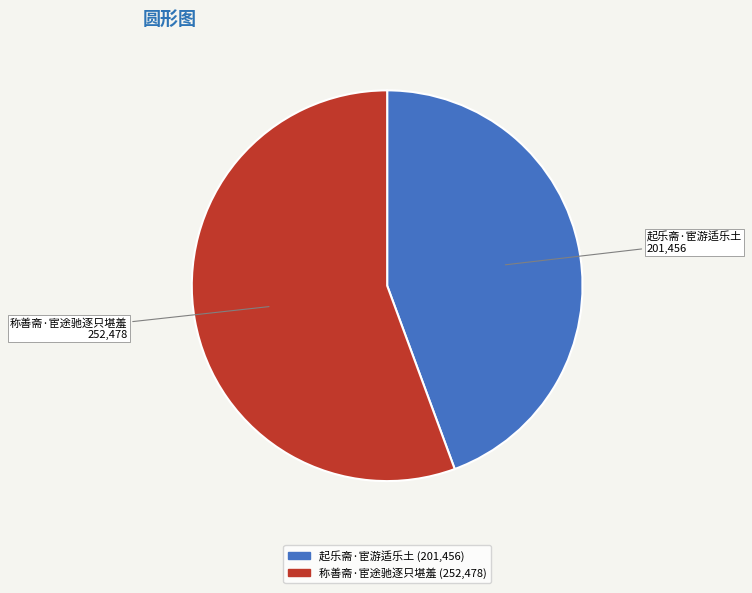

Which slice is the smallest?

起乐斋·宦游适乐土